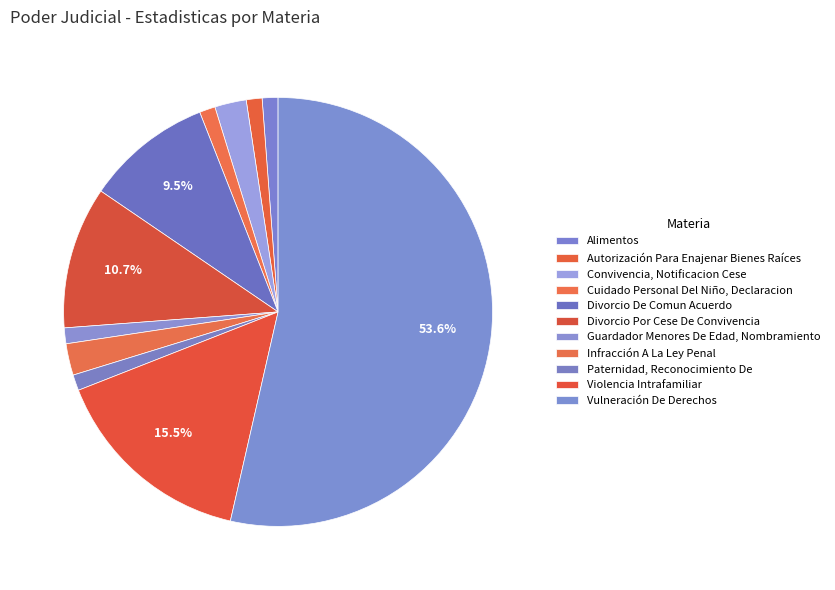

How many slices are in this pie chart?

11